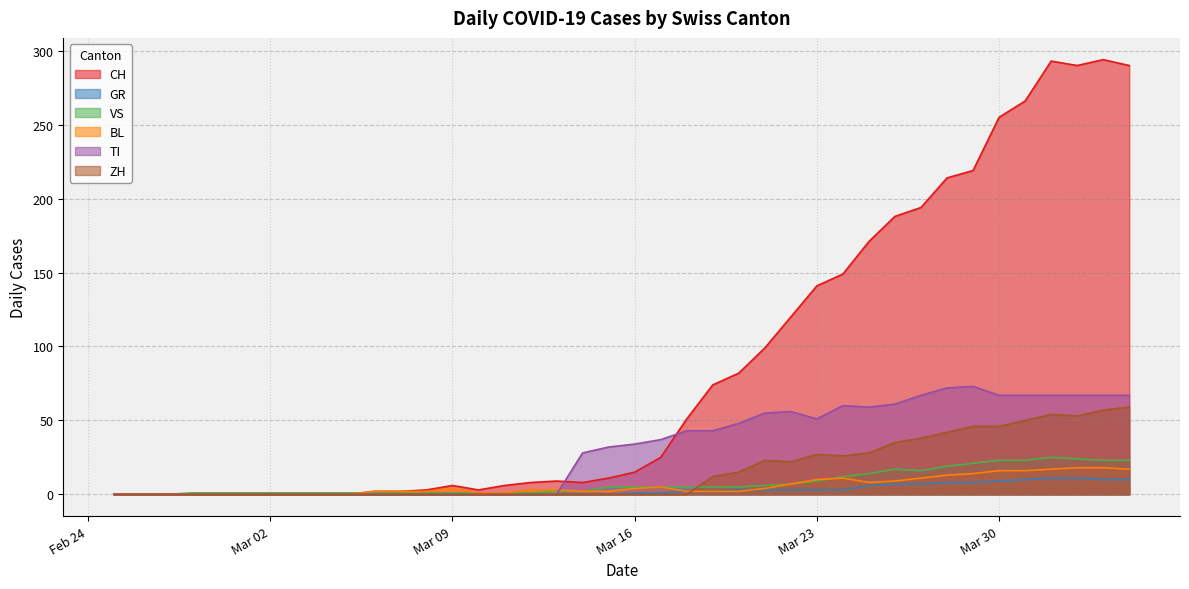

At 2020-02-28, list the series in order from largest to smallest.

VS, CH, GR, BL, TI, ZH